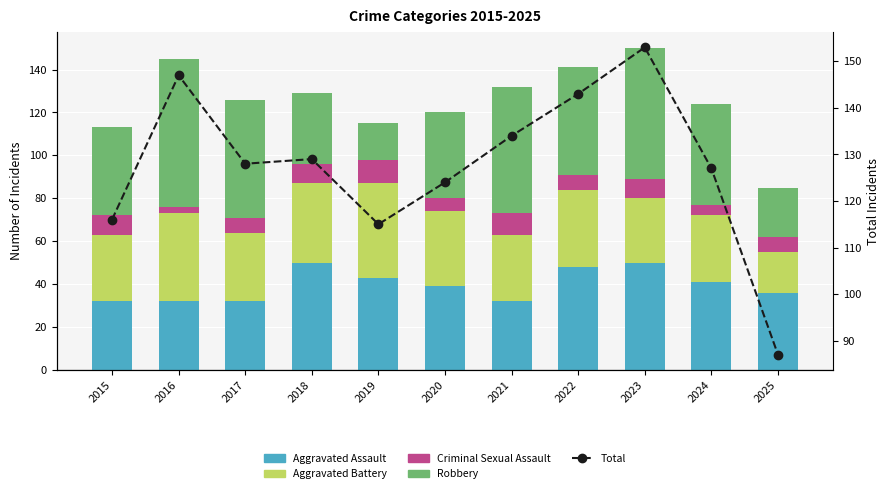

The Total series shows 61 at 2020. True or false?

False